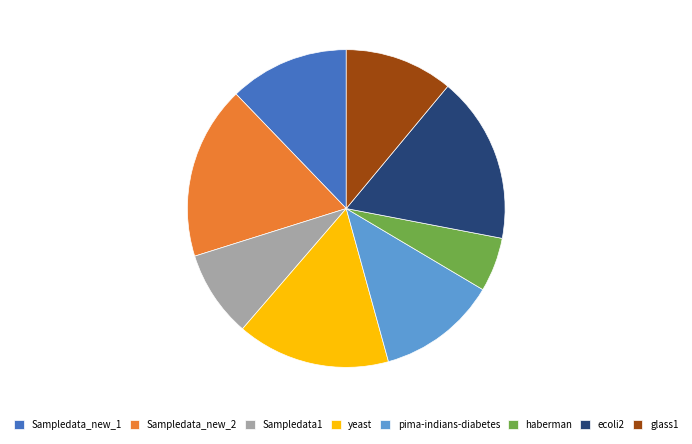

Count the number of slices in the pie.

8